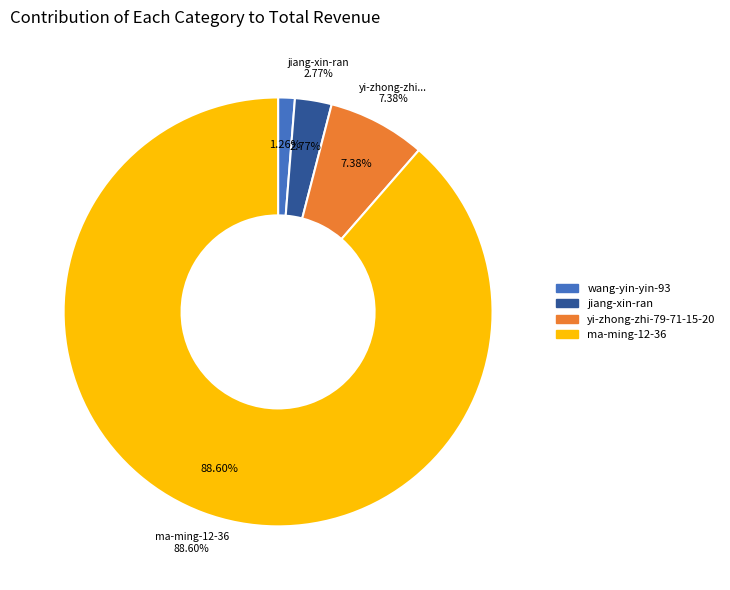

How many segments does this pie chart have?

4